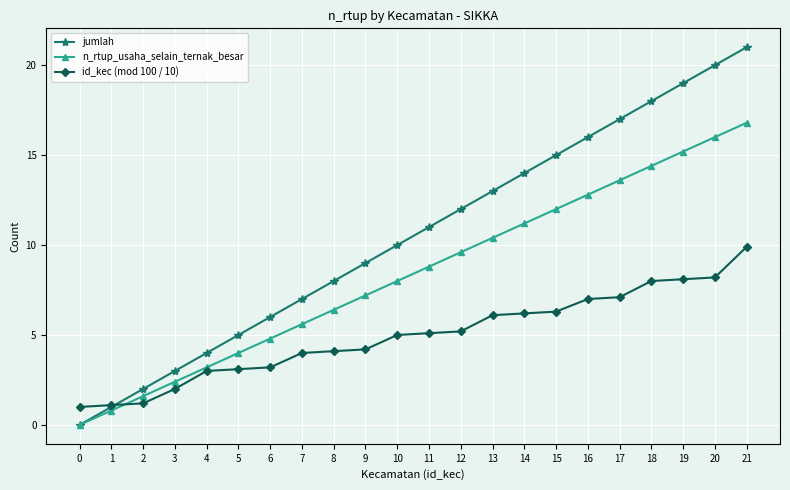

At which category is the sum across all series the highest?

21